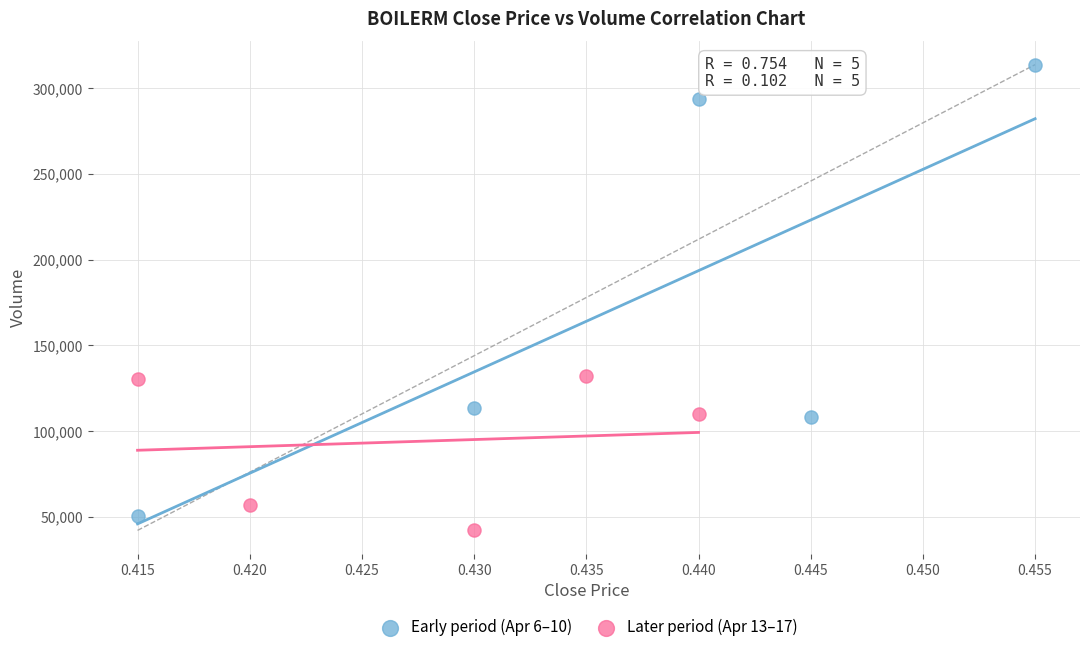

Which series reaches the minimum Y coordinate?

Later period (Apr 13–17)